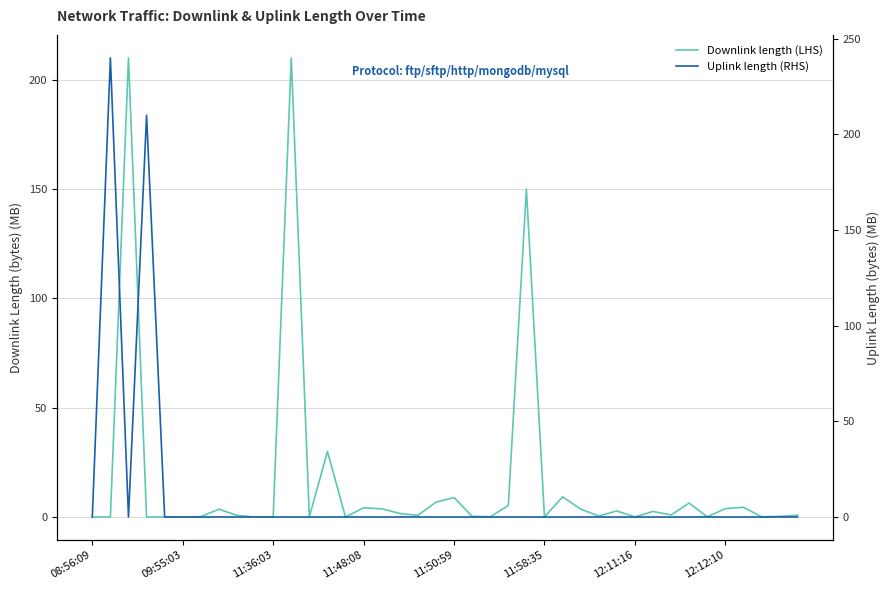

Rank the series at 11:50:59 from lowest to highest value.

Uplink length (RHS), Downlink length (LHS)